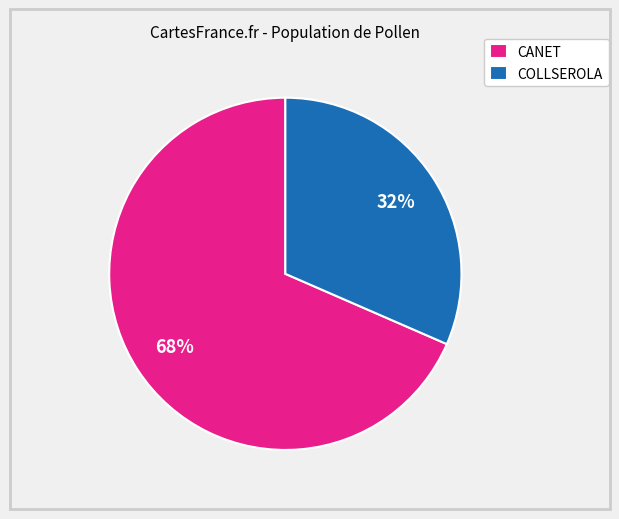

Does any single category account for the majority?

Yes